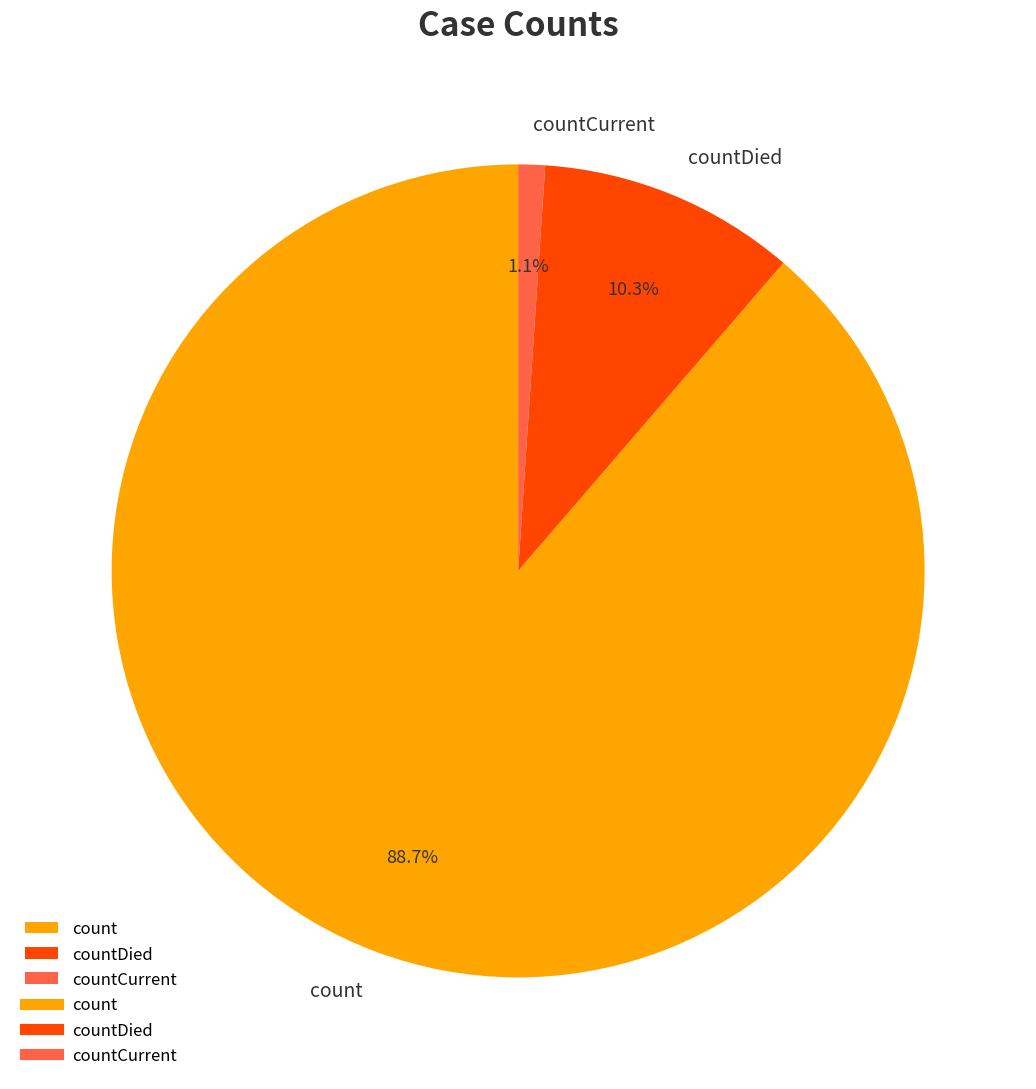

Is the sum of countCurrent and count greater than half?

Yes